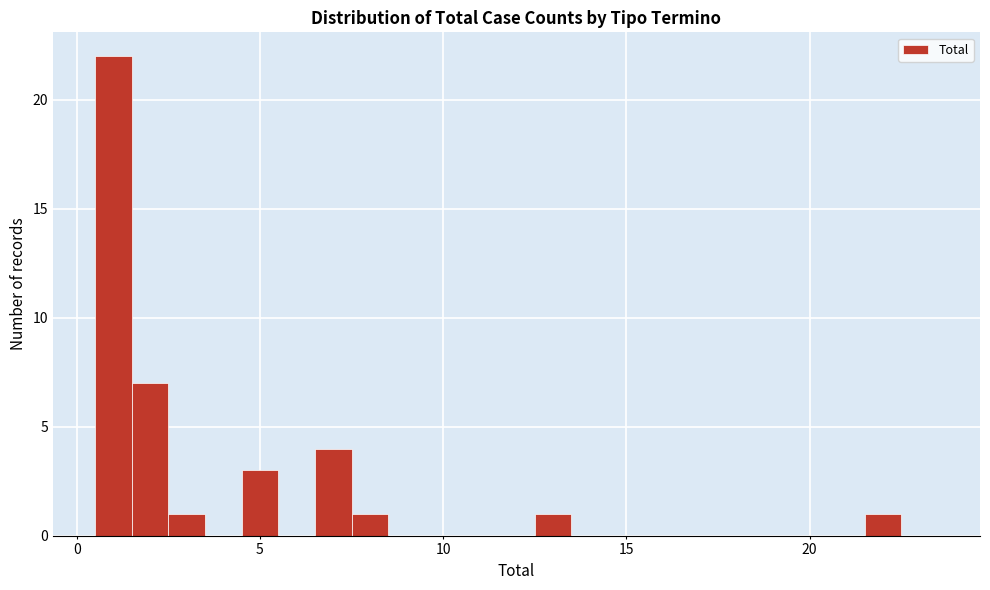

Around what value on the x-axis is the tallest bar? Give the approximate position of its centre, as read against the axis.

1.0